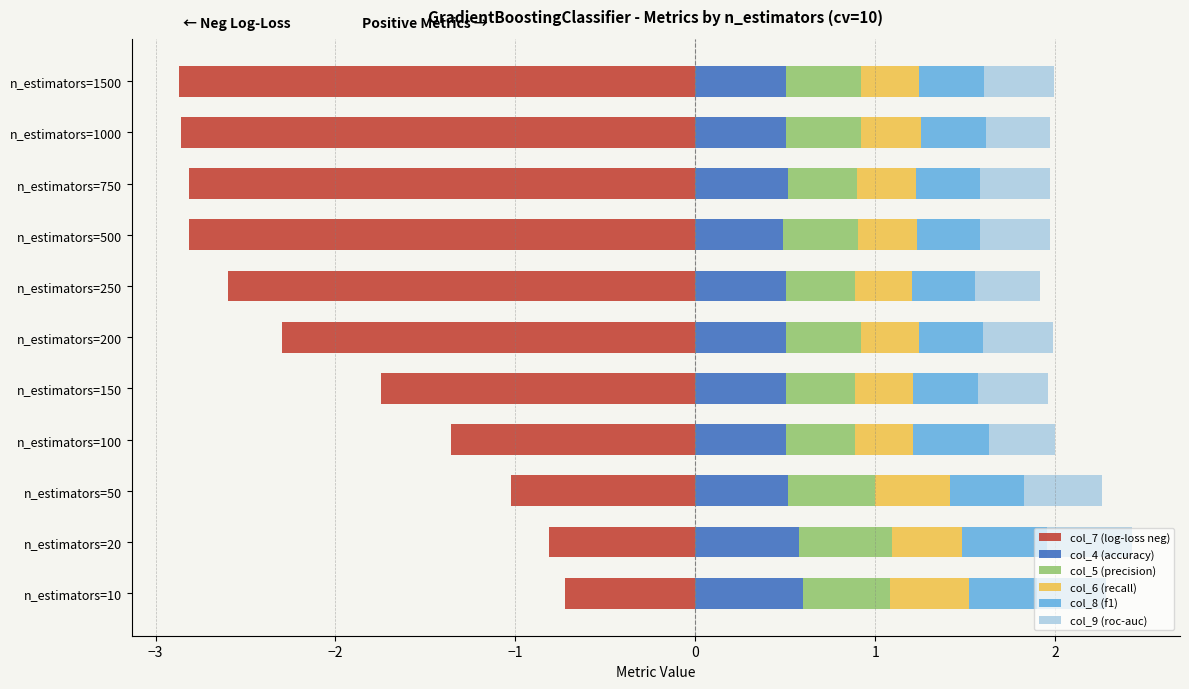

Reading left to right, transcribe all the data shown in this chart.

col_7 (log-loss neg): -0.7	-0.8	-1.0	-1.4	-1.7	-2.3	-2.6	-2.8	-2.8	-2.9	-2.9
col_4 (accuracy): 0.6	0.6	0.5	0.5	0.5	0.5	0.5	0.5	0.5	0.5	0.5
col_5 (precision): 0.5	0.5	0.5	0.4	0.4	0.4	0.4	0.4	0.4	0.4	0.4
col_6 (recall): 0.4	0.4	0.4	0.3	0.3	0.3	0.3	0.3	0.3	0.3	0.3
col_8 (f1): 0.4	0.5	0.4	0.4	0.4	0.4	0.4	0.4	0.4	0.4	0.4
col_9 (roc-auc): 0.4	0.5	0.4	0.4	0.4	0.4	0.4	0.4	0.4	0.4	0.4